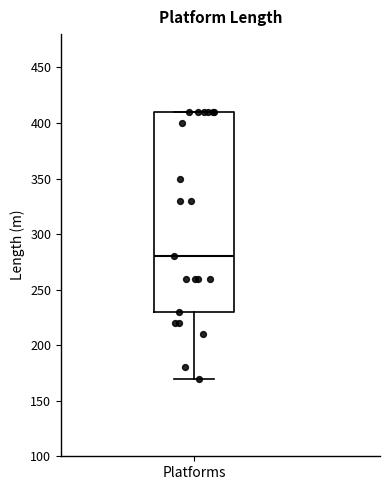

Read this box plot against the y-axis: the position of the median line, the range covered by the box, and the ends of both whiskers. The values are not printed on the chart, so give them approximately, as read against the axis.

median 280, box 230 to 410, whiskers 170 to 410